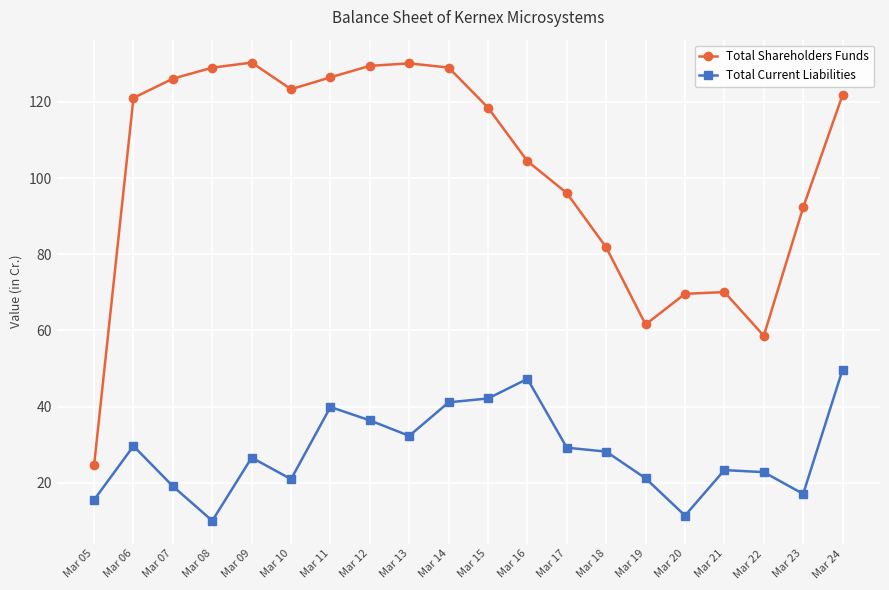

What is the average value of the Total Shareholders Funds series?

102.2